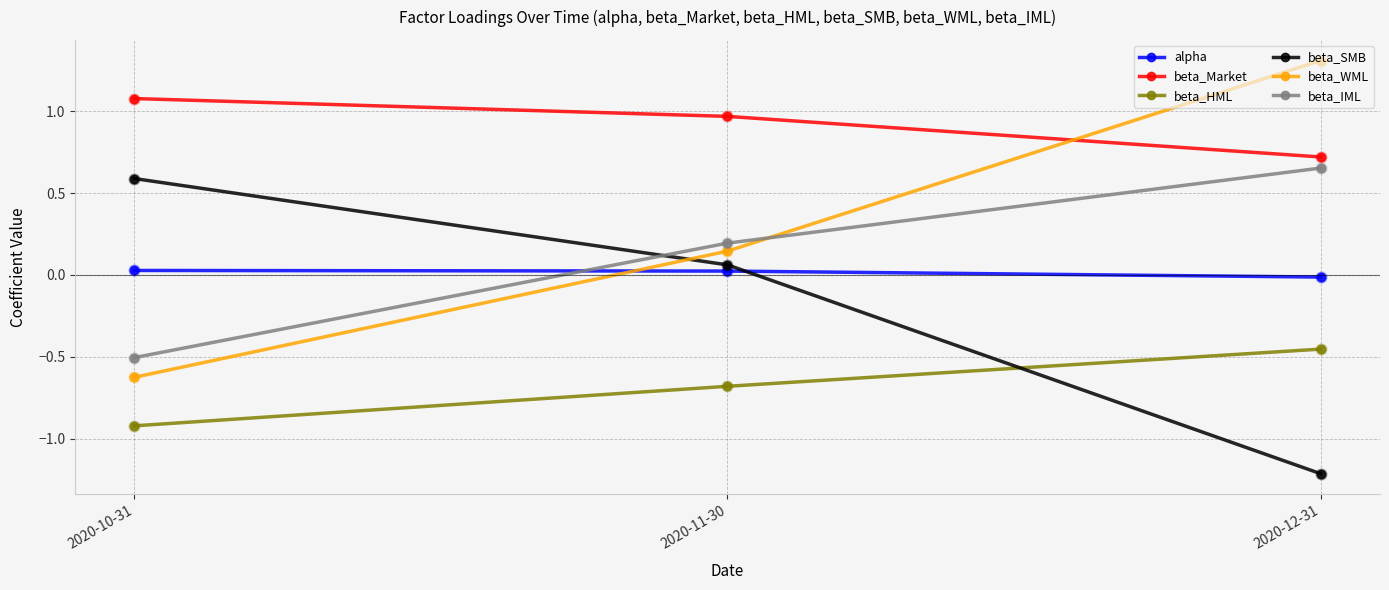

At which category is the sum across all series the highest?

2020-12-31